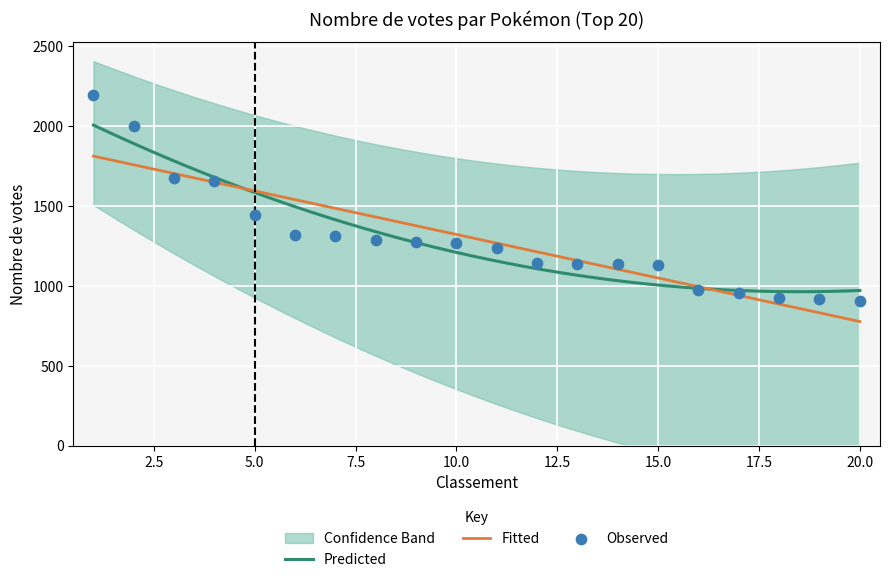

Approximately how many times larger is the value at 15 compared to 7?

0.9